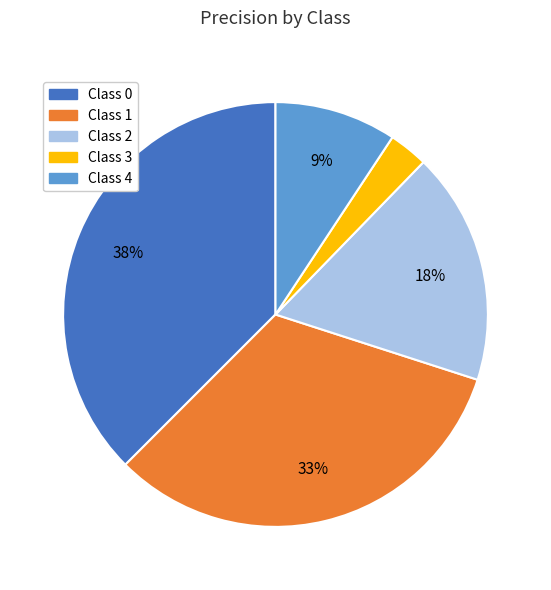

To the nearest percent, what is the difference between the largest and smallest slice percentages?

35%